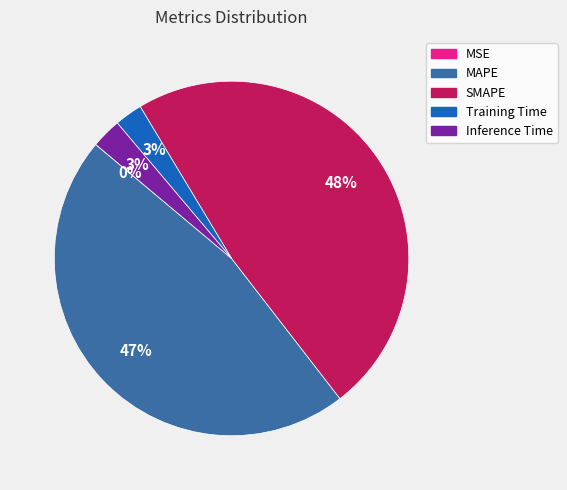

Is it true that MAPE is 47% of the pie?

True